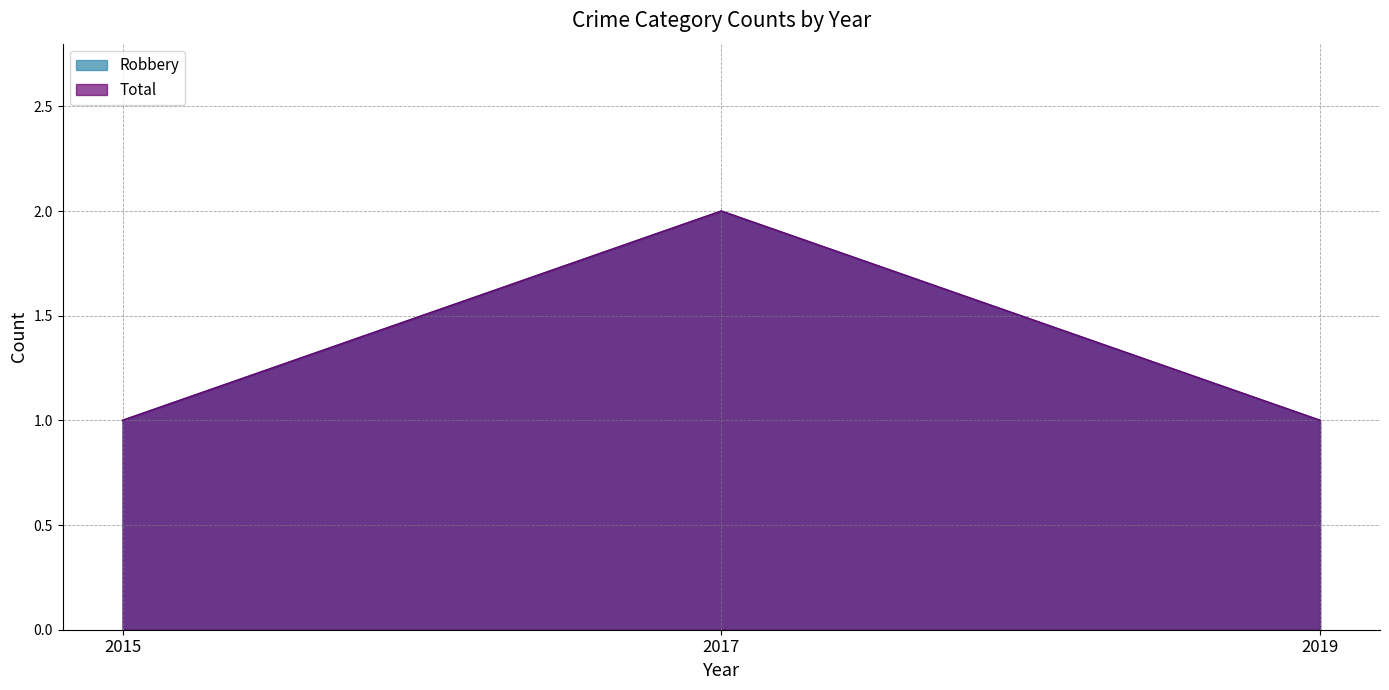

Reading left to right, what are all the values shown in this chart?

Robbery: 1	2	1
Total: 1	2	1